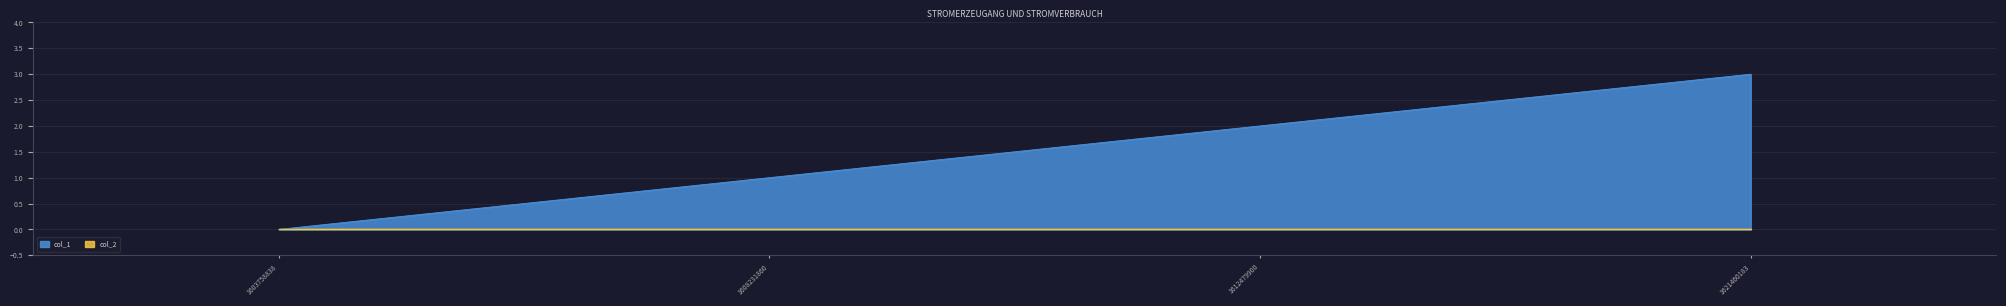

True or false: there are more than 2 points higher than both neighbors.

False